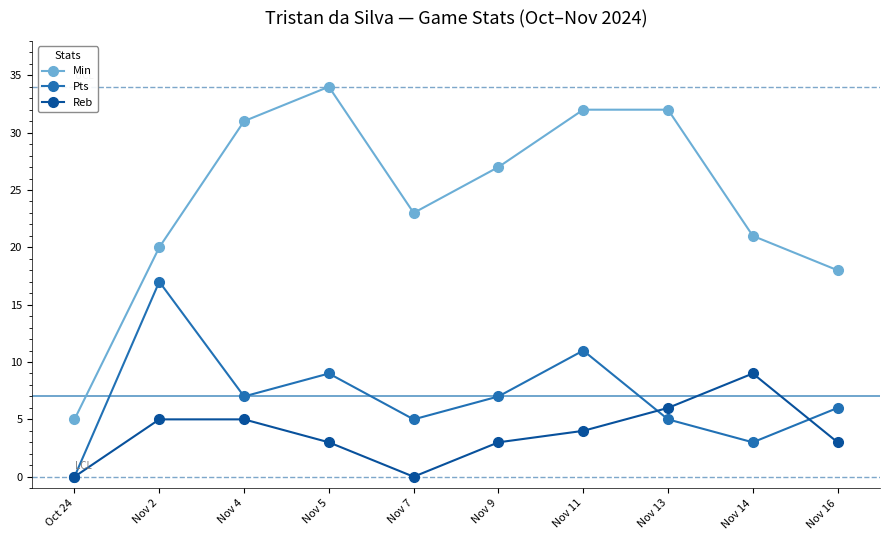

What is the label of the 8th point from the left?

Nov 13